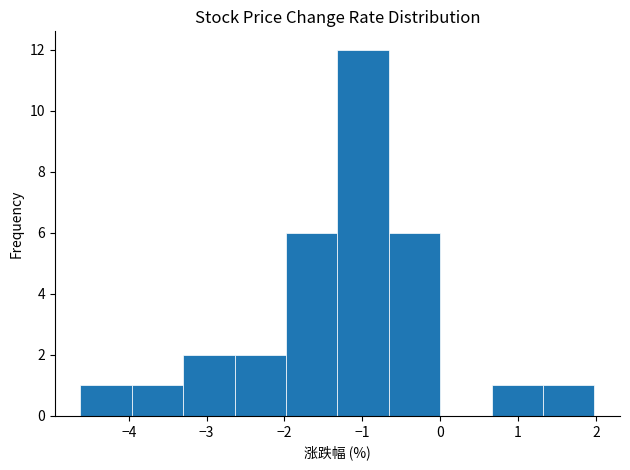

What is the height of the bar covering -3.30 to -2.64 on the x-axis? Neither the bar edges nor the heights are printed on the chart, so give them approximately, as read against the axes.

2